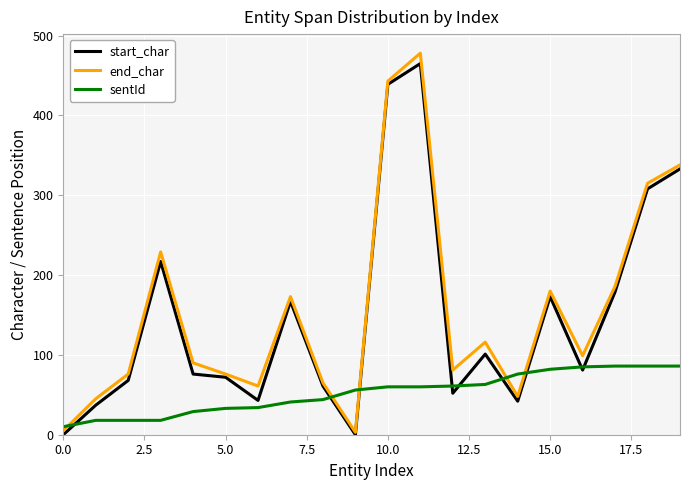

Which series has the widest spread of values?

end_char